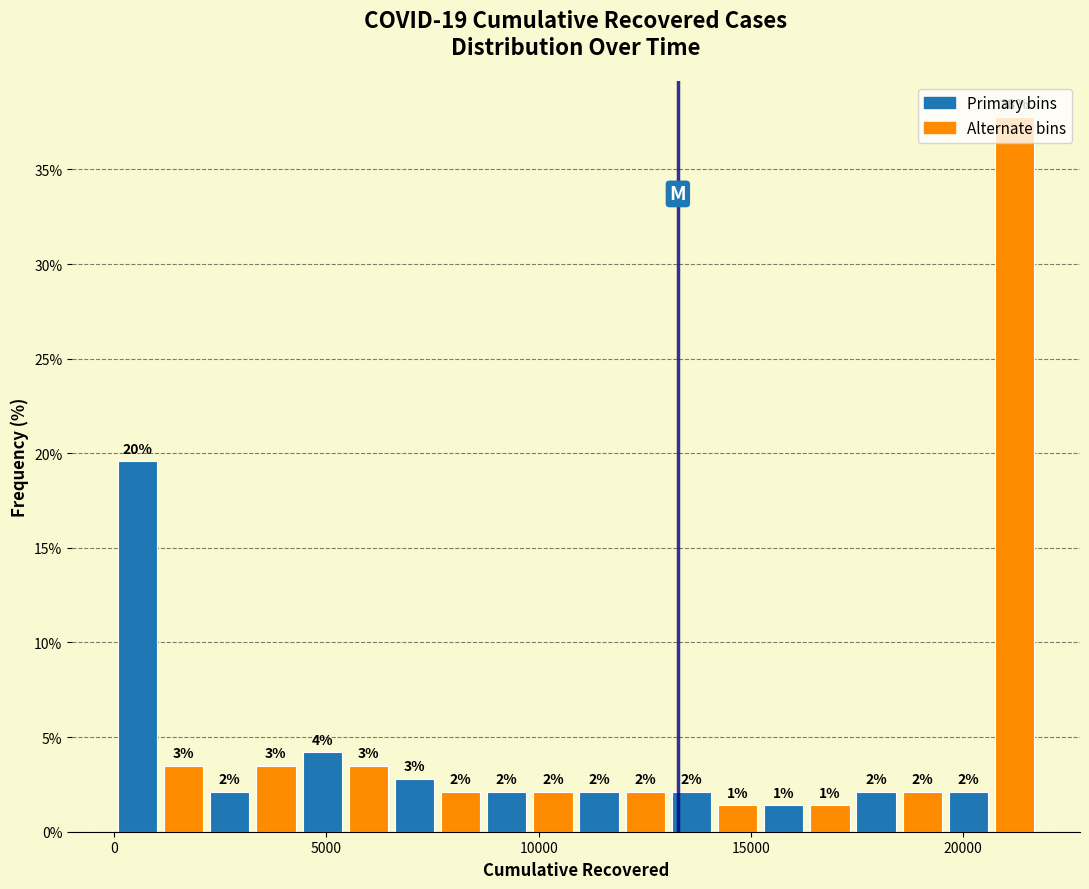

Read against the x-axis, roughly where is the centre of the tallest bar?

21000